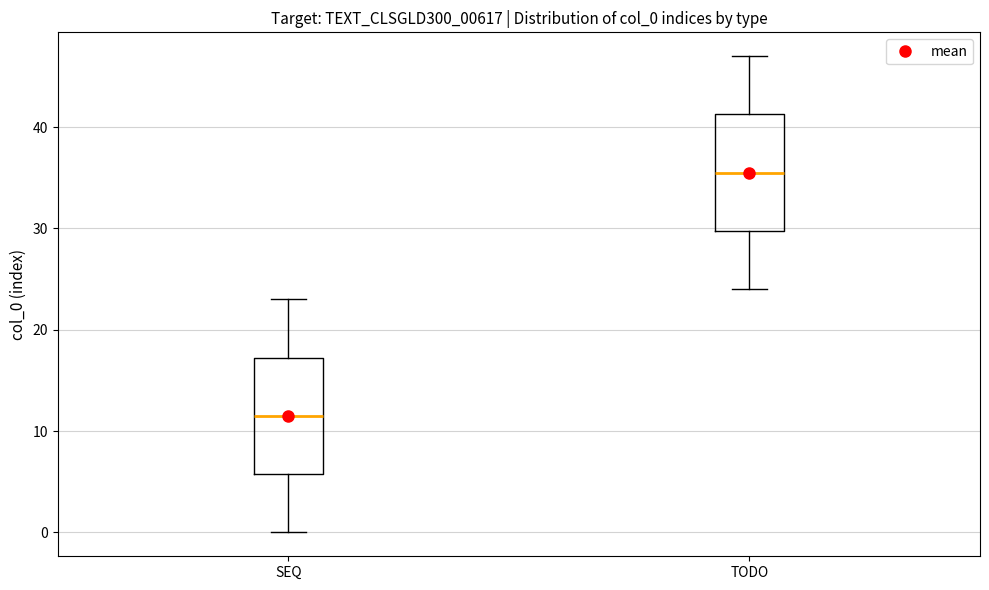

Reading left to right, transcribe this box plot: for each box, give where its median line is, the range the box spans, and where its two whiskers end, as read against the y-axis. The values are not printed on the chart, so give them approximately, as read against the axis.

SEQ: median 12, box 6 to 17, whiskers 0 to 23
TODO: median 36, box 30 to 41, whiskers 24 to 47